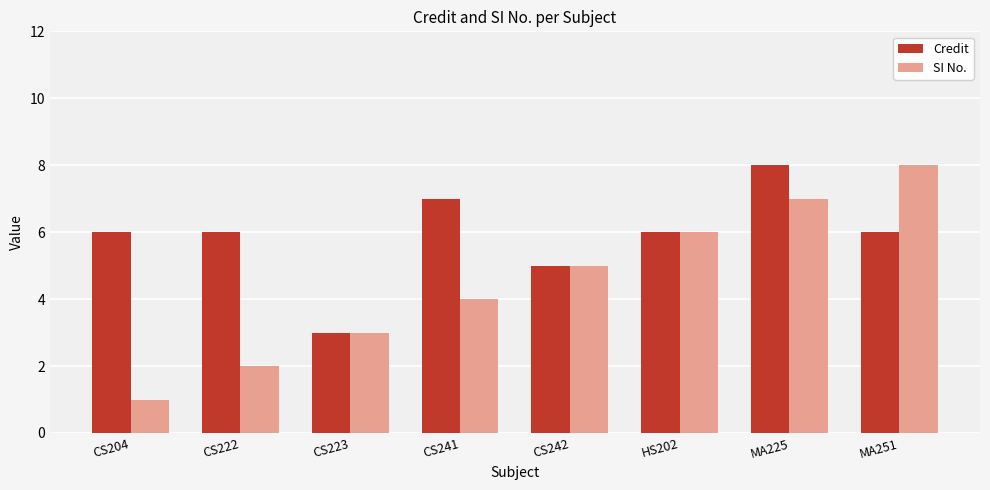

How many SI No. values are between 3 and 7?

5